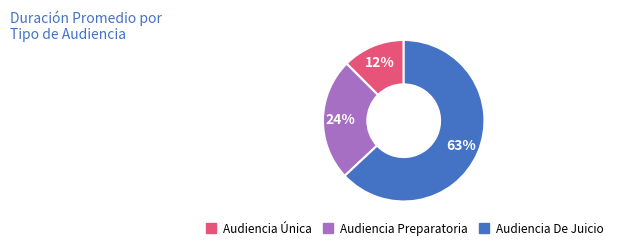

To the nearest percent, what is the difference between the Audiencia Única and Audiencia Preparatoria slice percentages?

12%